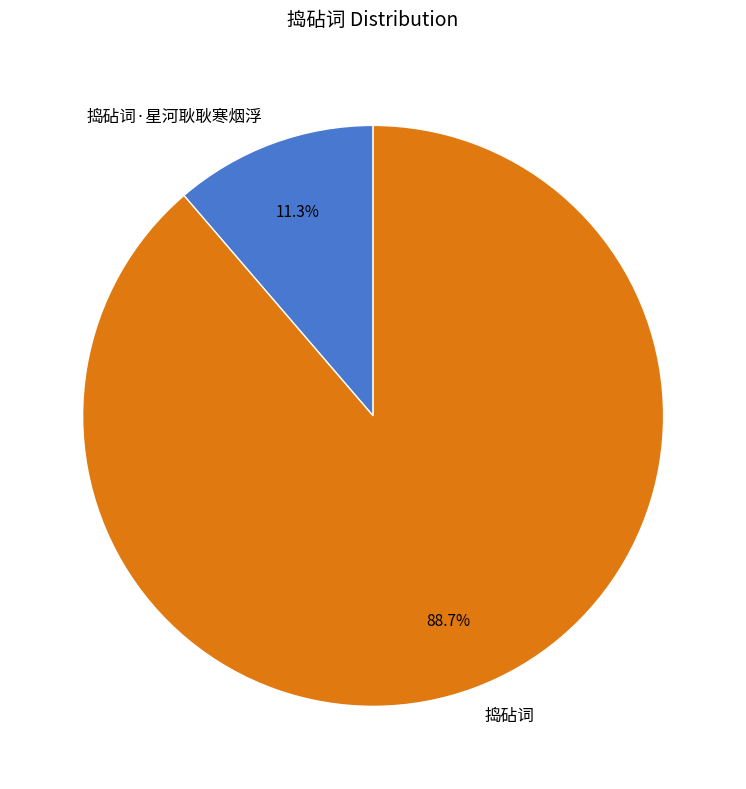

To the nearest percent, what is the difference between the 捣砧词 and 捣砧词·星河耿耿寒烟浮 slice percentages?

77%